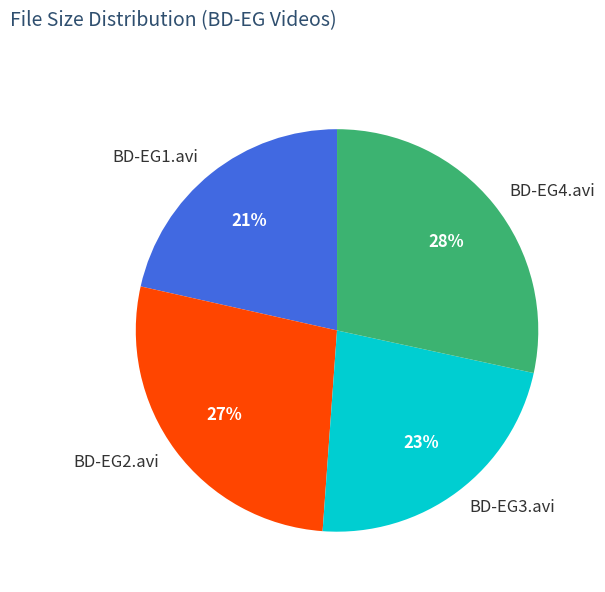

Rank the categories by value from lowest to highest.

BD-EG1.avi, BD-EG3.avi, BD-EG2.avi, BD-EG4.avi